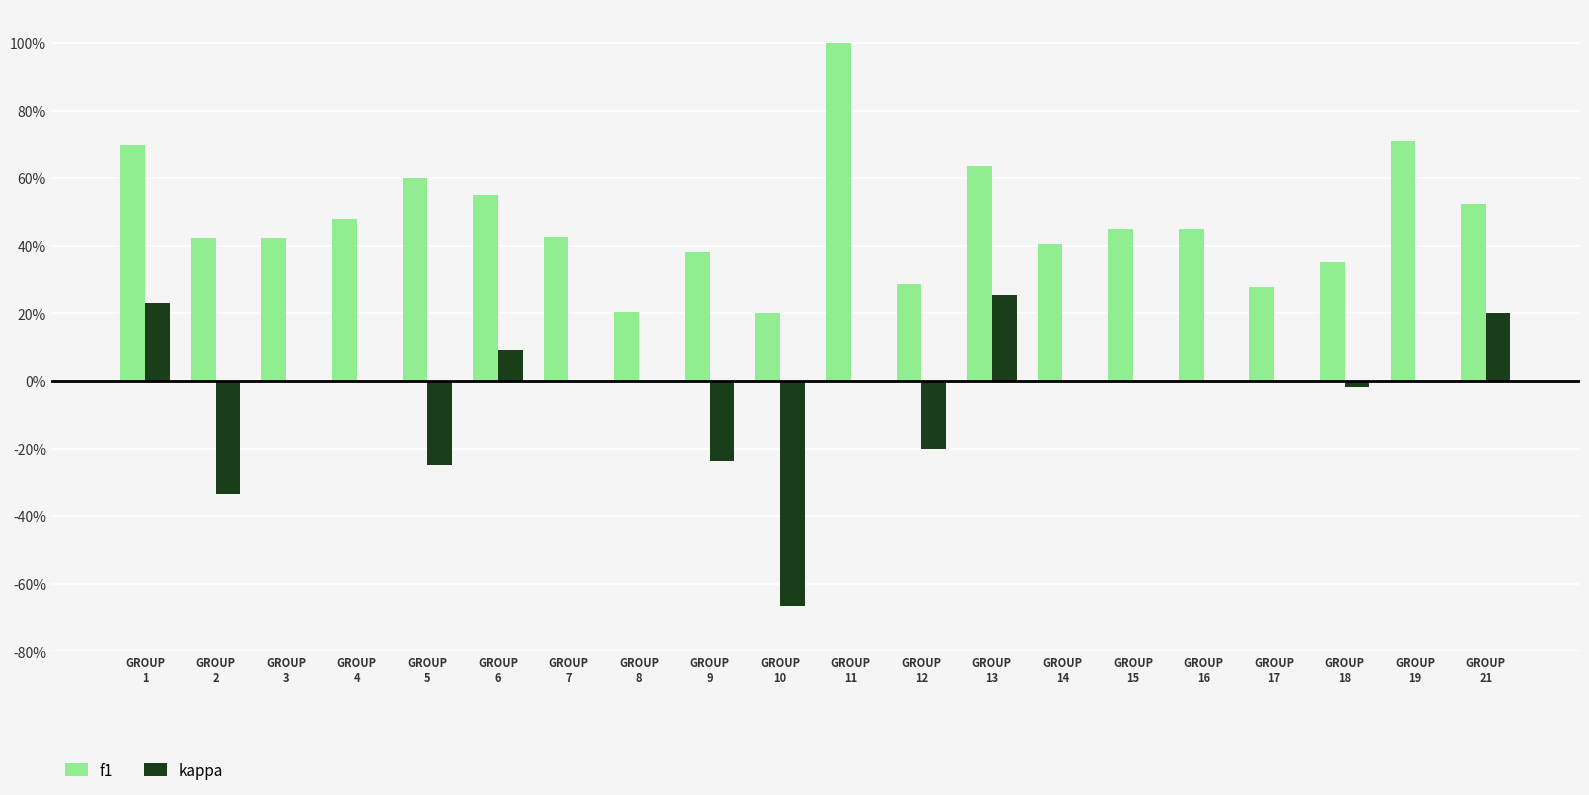

What are all the series names shown in the legend?

f1, kappa